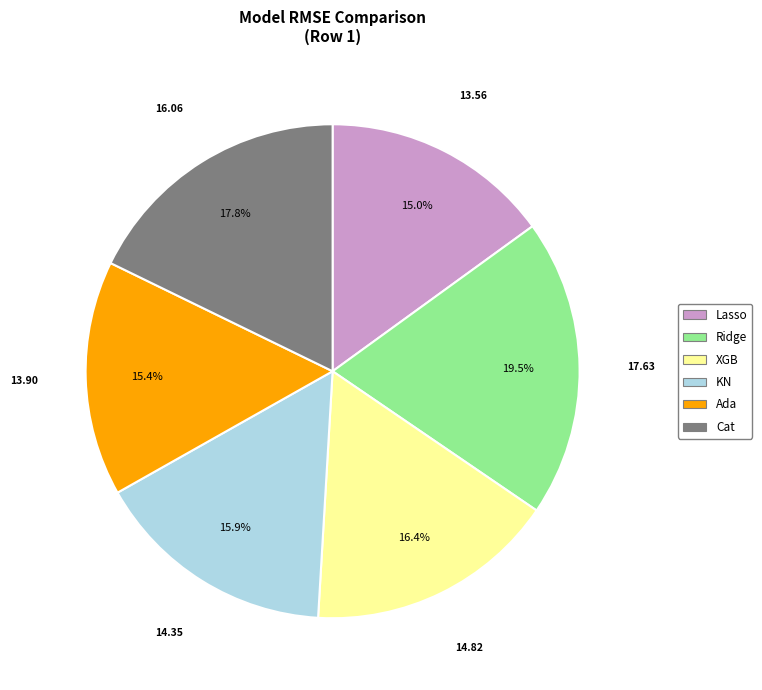

Is it true that XGB is 11% of the pie?

False